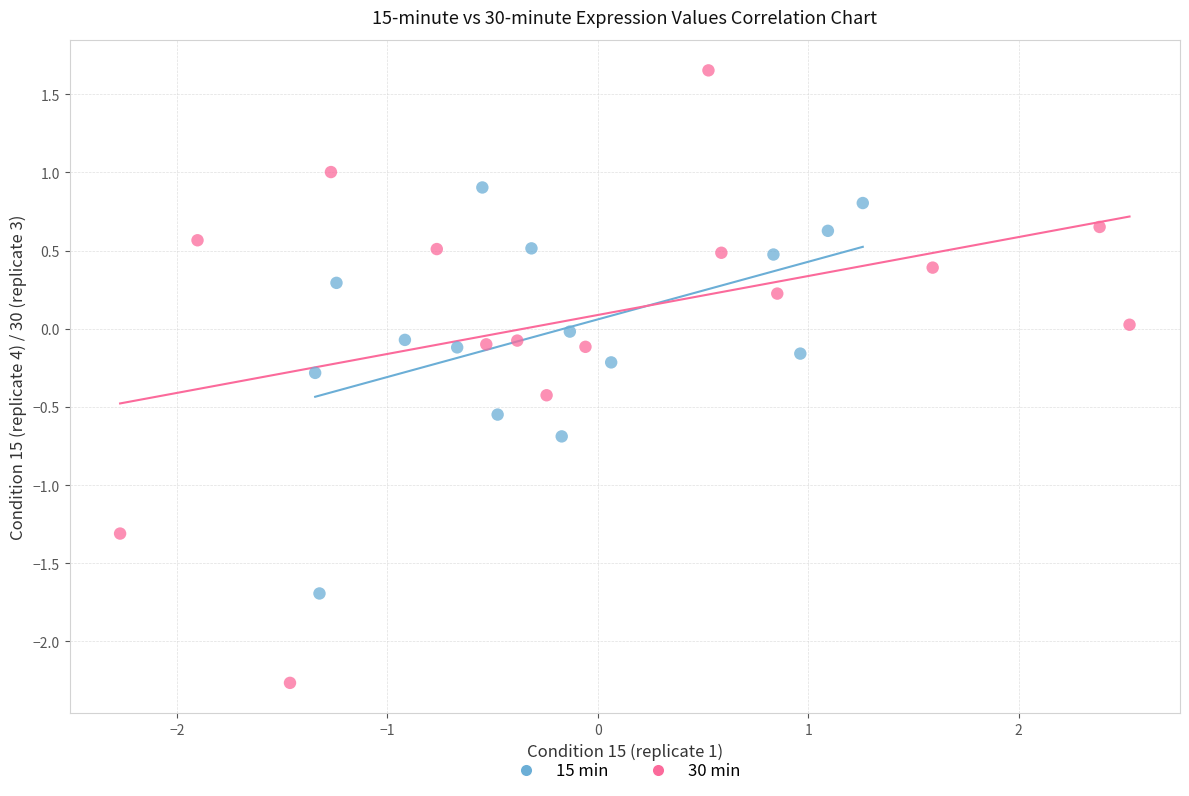

Which series contains the lowest Y value?

30 min